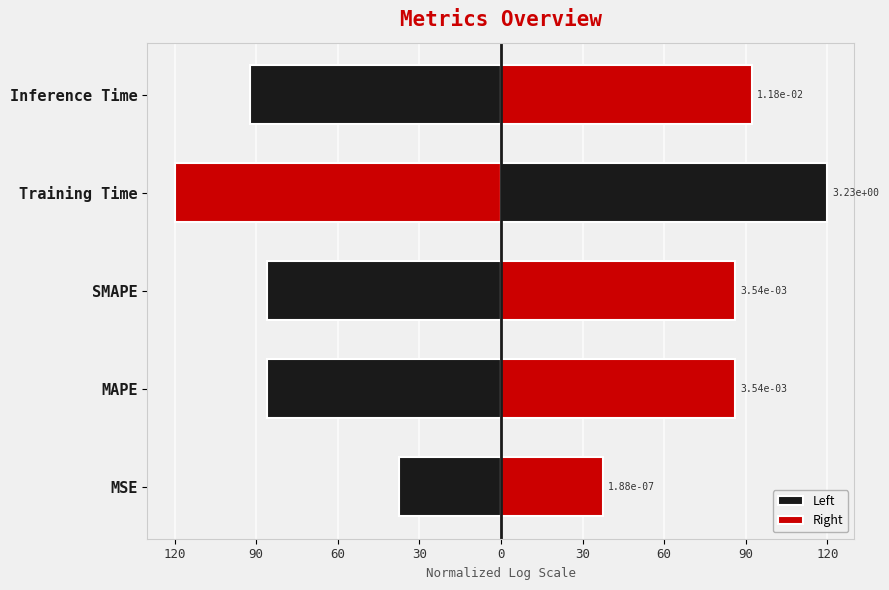

What are all the series names shown in the legend?

Left, Right